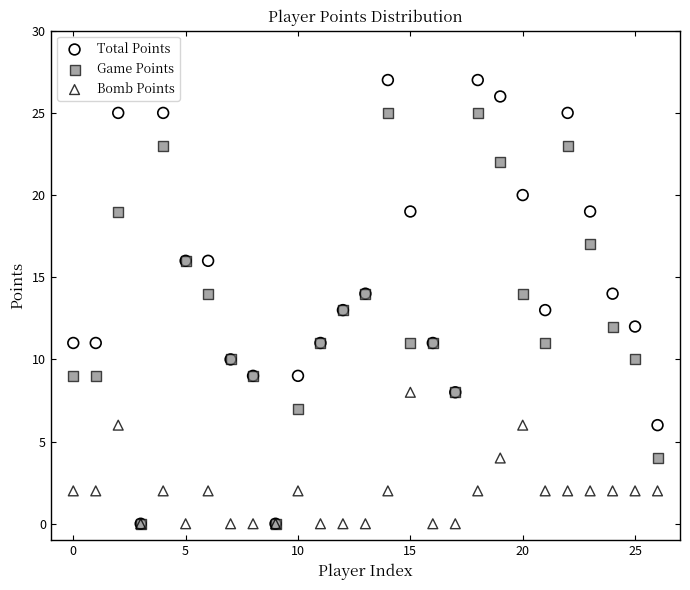

What are all the series names shown in the legend?

Total Points, Game Points, Bomb Points